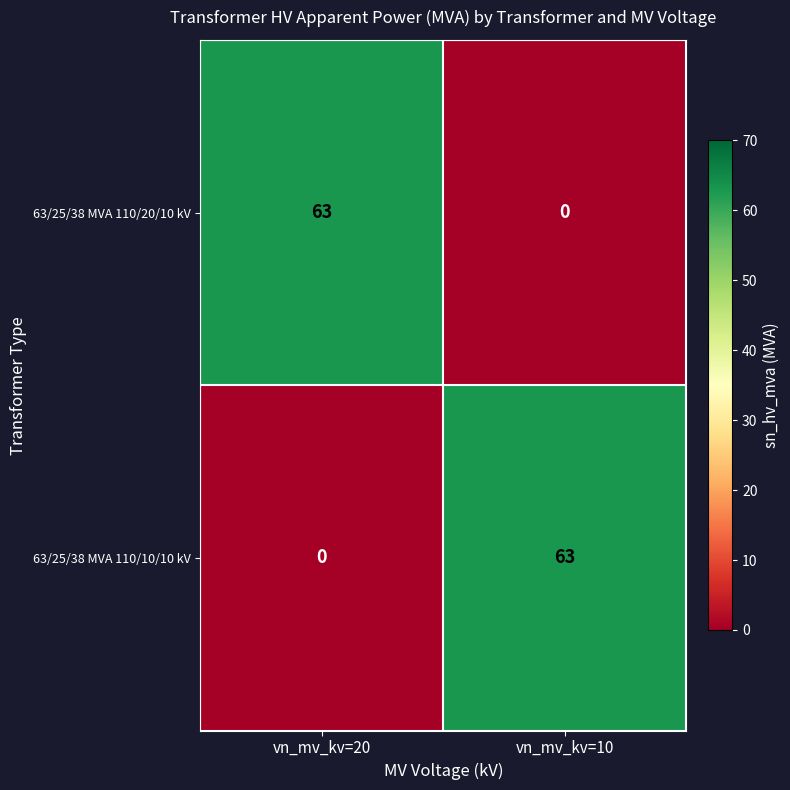

The value of 63/25/38 MVA 110/20/10 kV at vn_mv_kv=10 is 38. True or false?

False